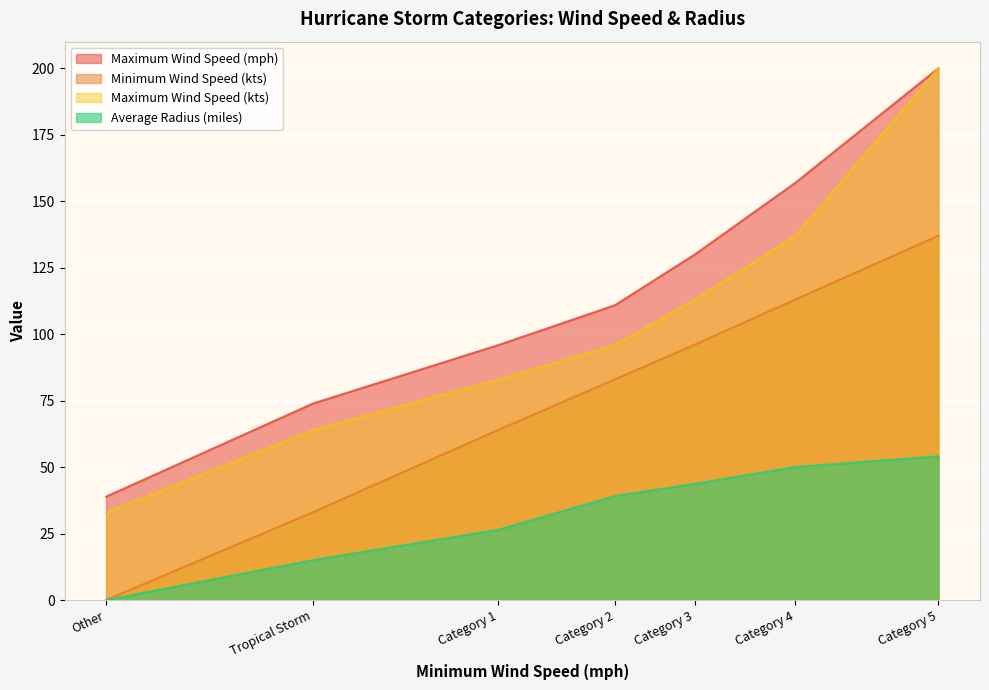

Which series has the largest range (max minus min)?

Maximum Wind Speed (kts)